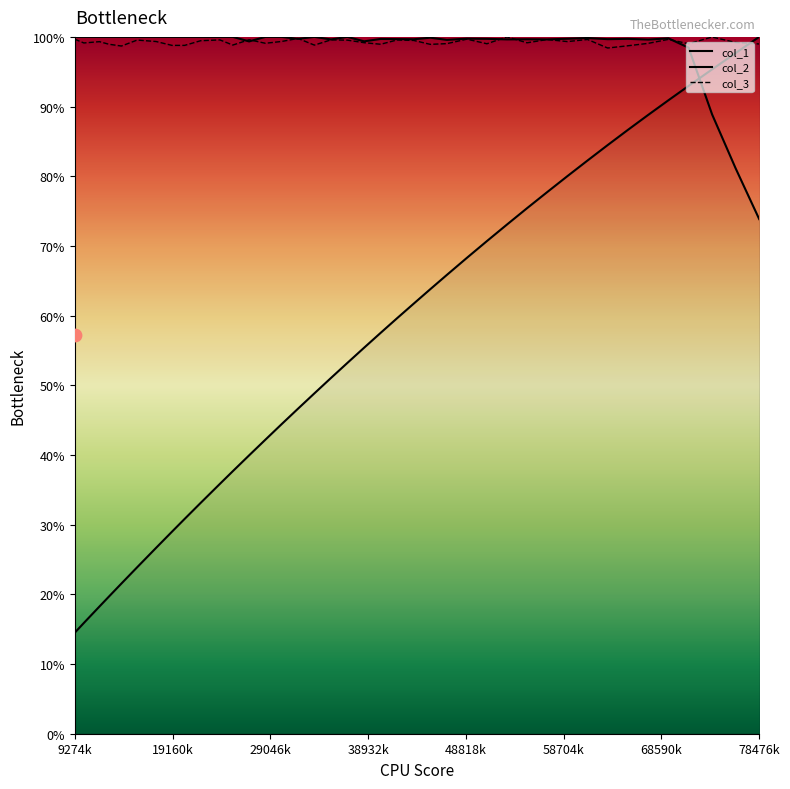

What are all the series names shown in the legend?

col_1, col_2, col_3